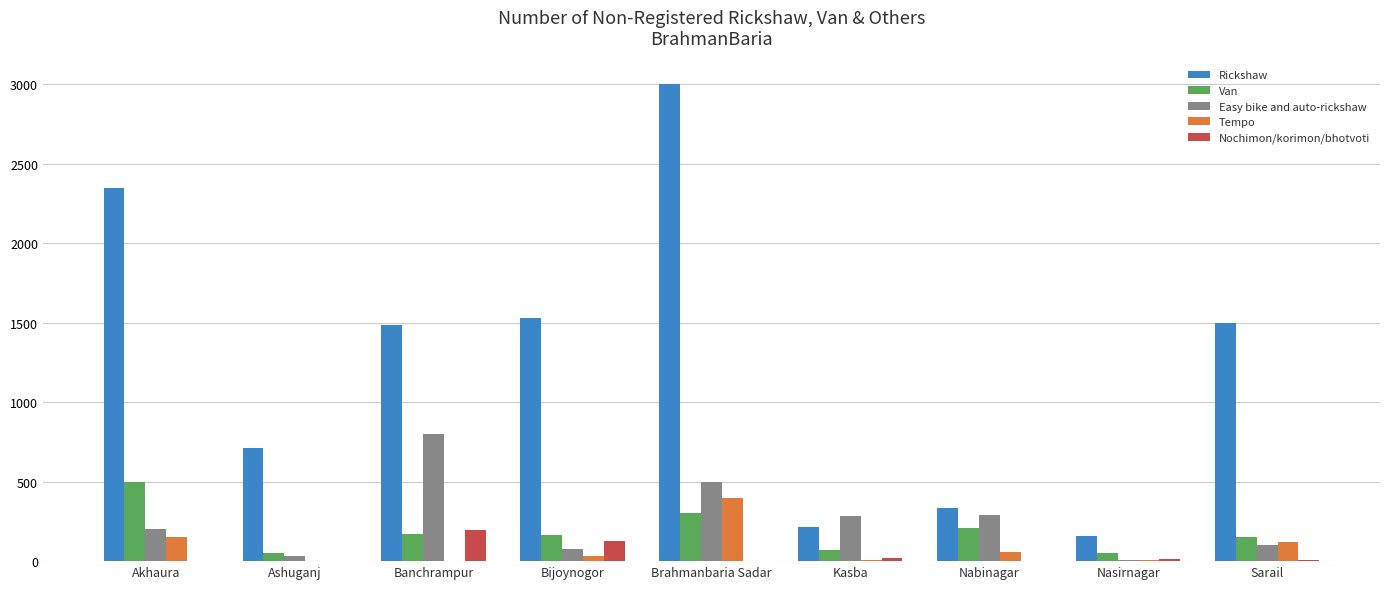

The value of Rickshaw at Banchrampur is 1483. True or false?

True